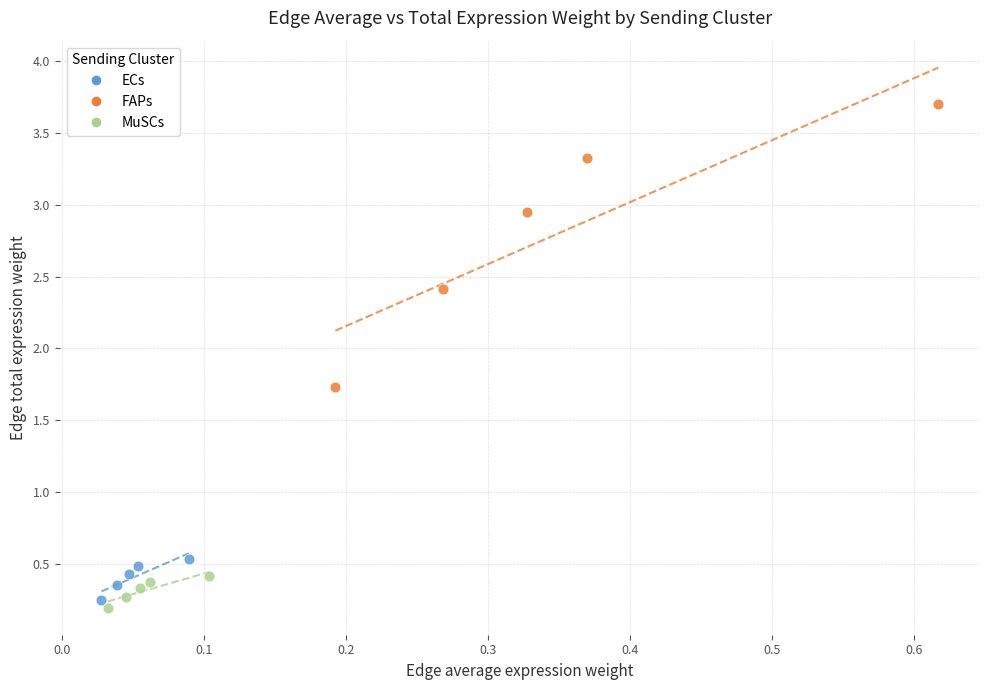

Which series contains the lowest Y value?

MuSCs